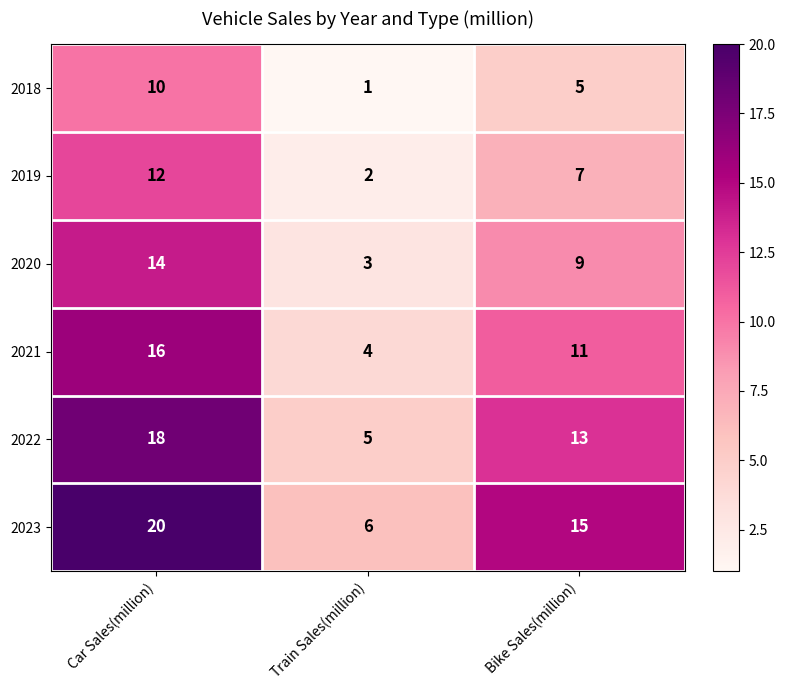

What is the spread (max minus min) of values at Bike Sales(million)?

10